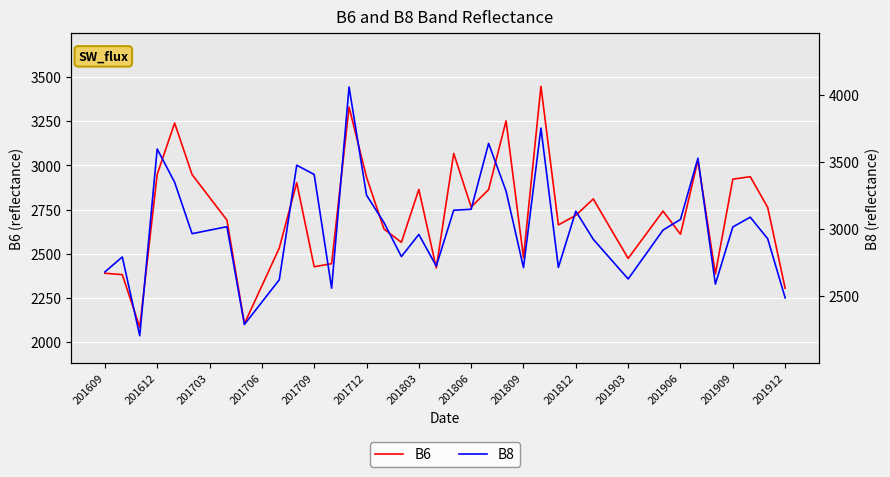

What is the minimum value for B6?

2083